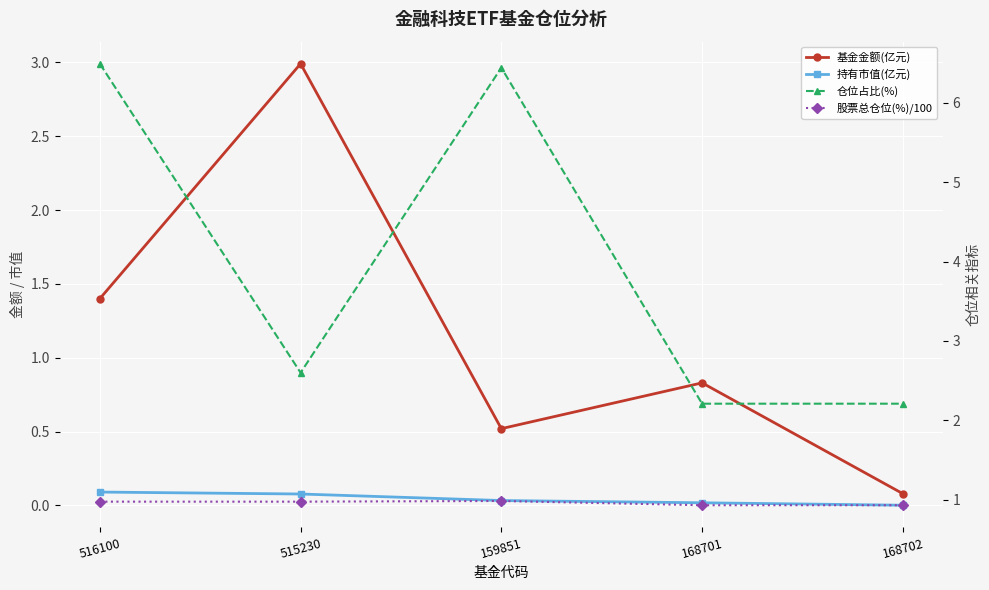

True or false: 仓位占比(%) and 持有市值(亿元) intersect in this chart.

False